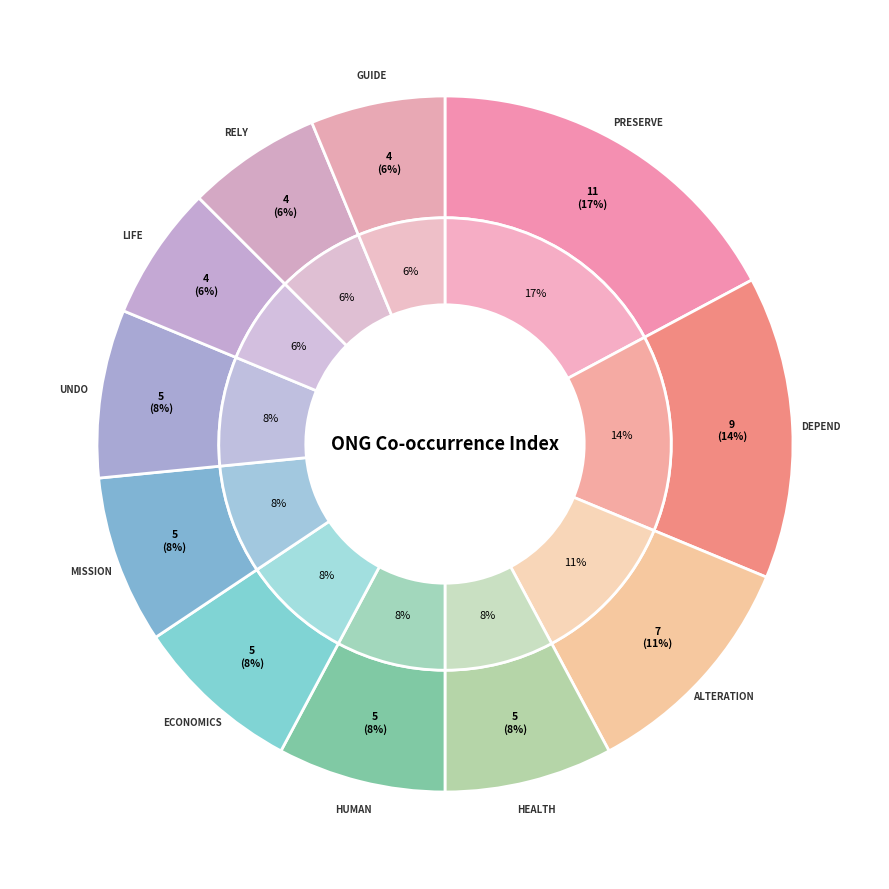

Does health account for over 50% of the chart?

No